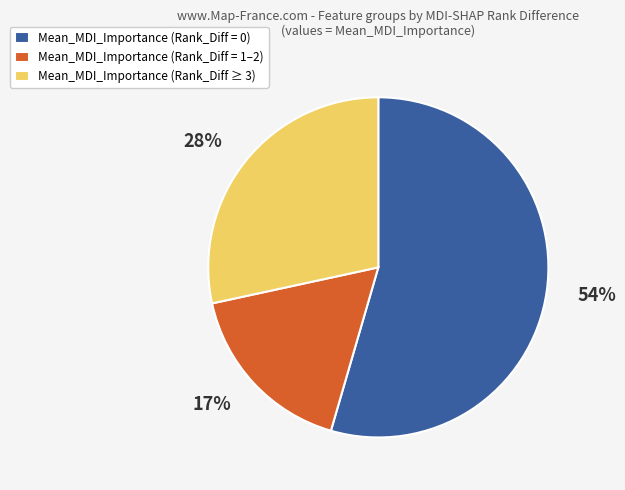

What percentage is the Mean_MDI_Importance (Rank_Diff ≥ 3) slice, to the nearest percent?

28%